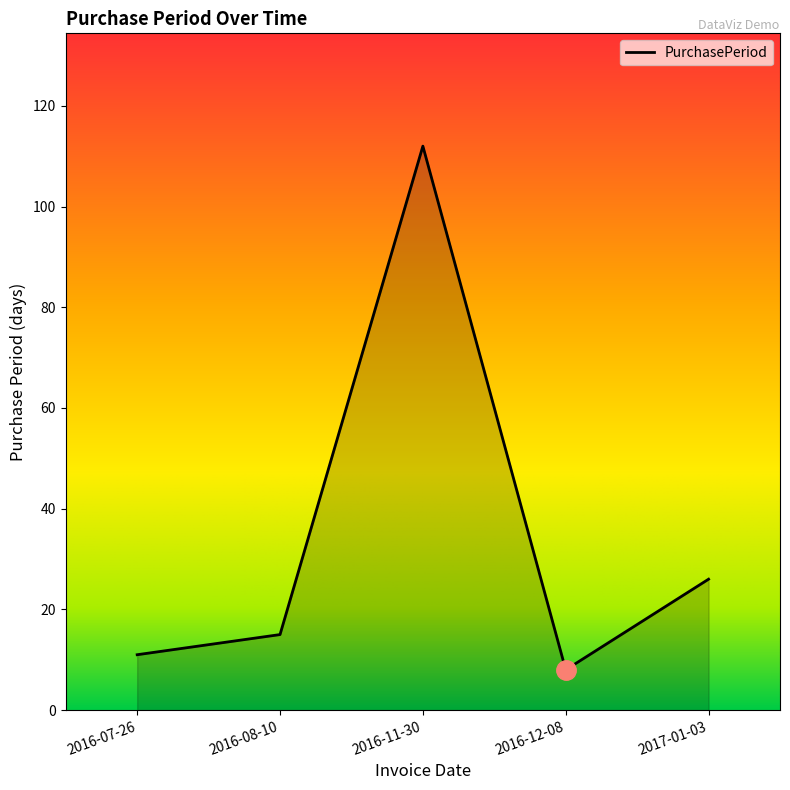

Is it true that the value at 2016-07-26 is 11?

True